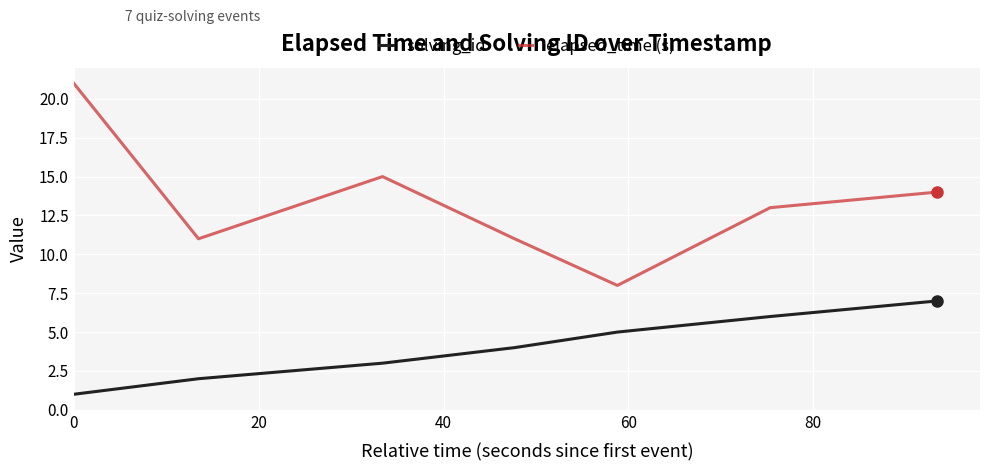

Which series has the largest range (max minus min)?

elapsed_time (s)